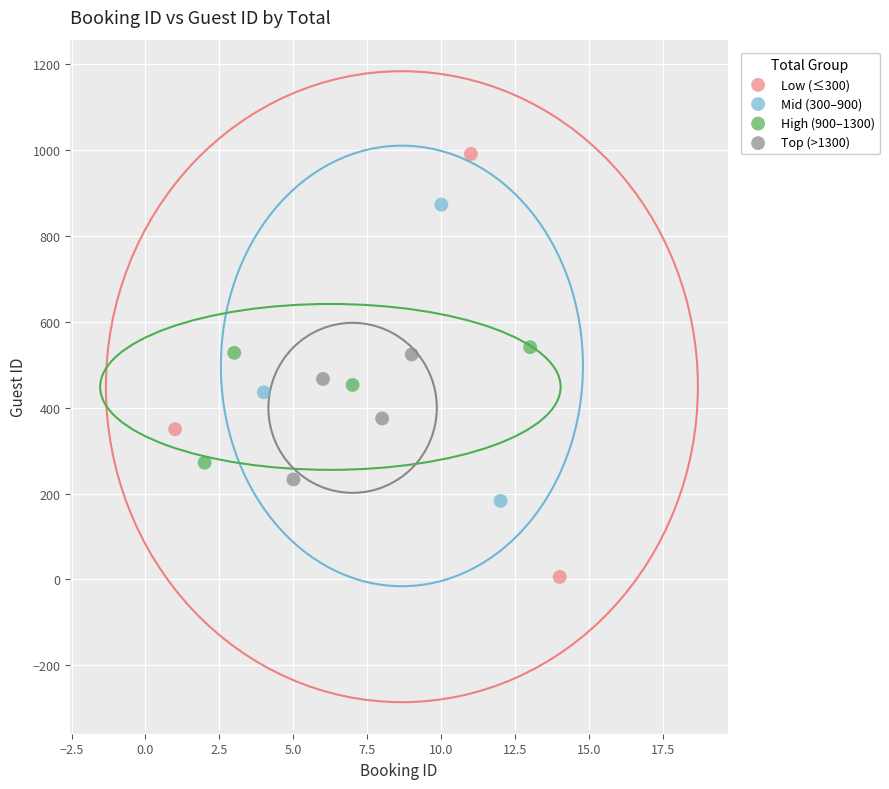

Which series contains the lowest Y value?

Low (≤300)